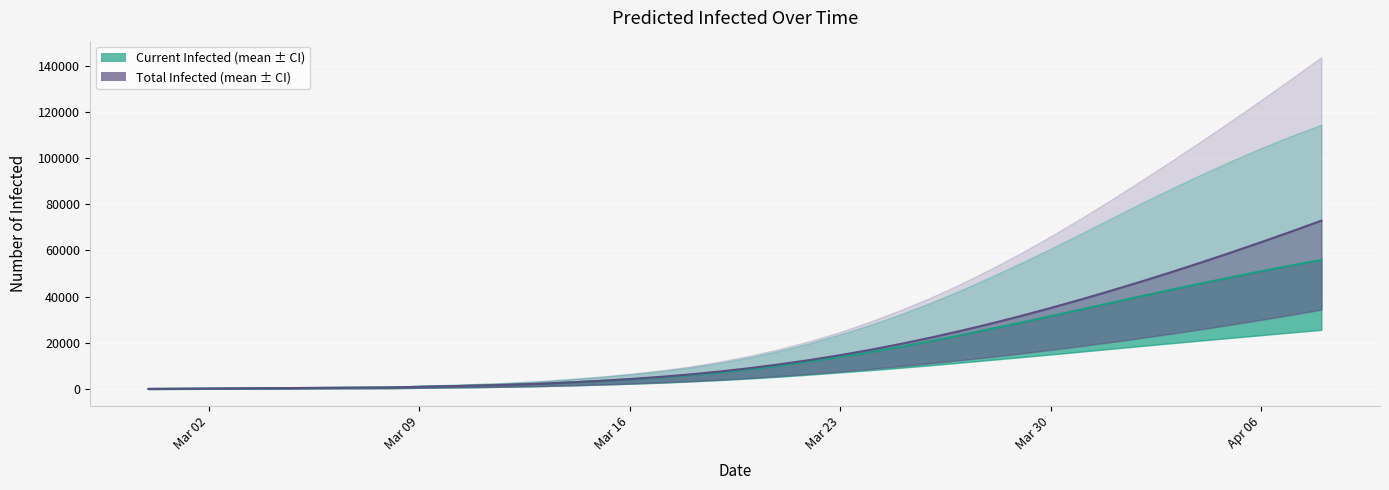

What value does the predicted_current_infected_mean series have at 38?

53498